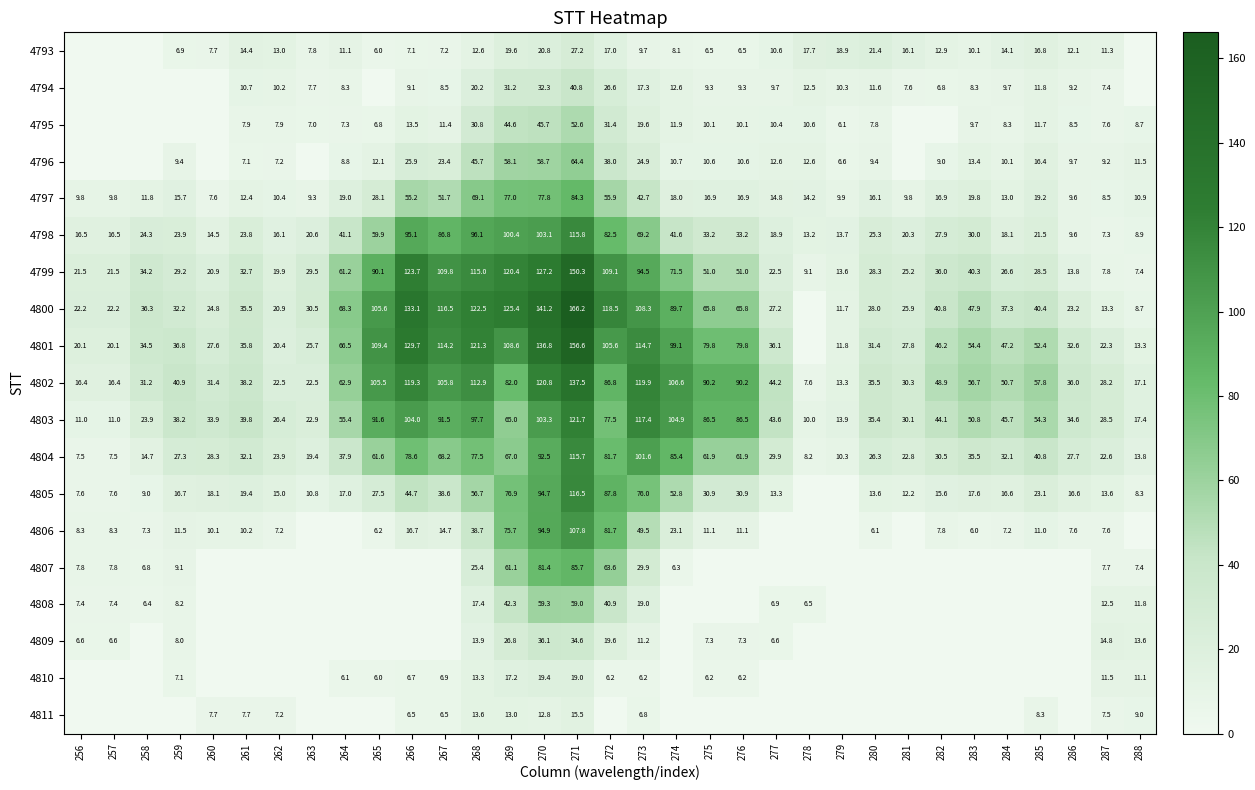

What is the lowest value of the 4798 series?

7.3